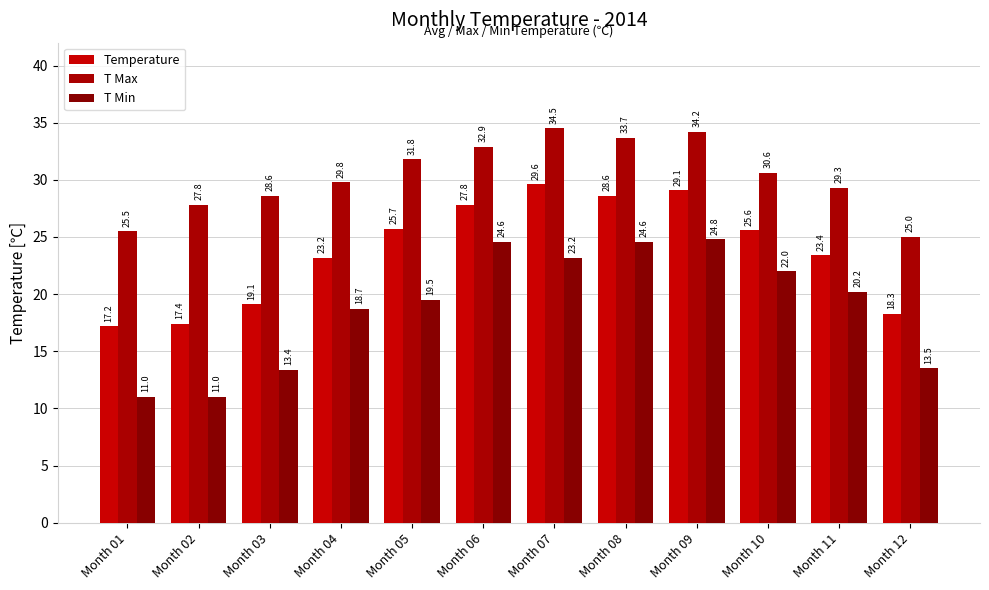

Between Month 02 and Month 09, which series saw the biggest shift?

T Min